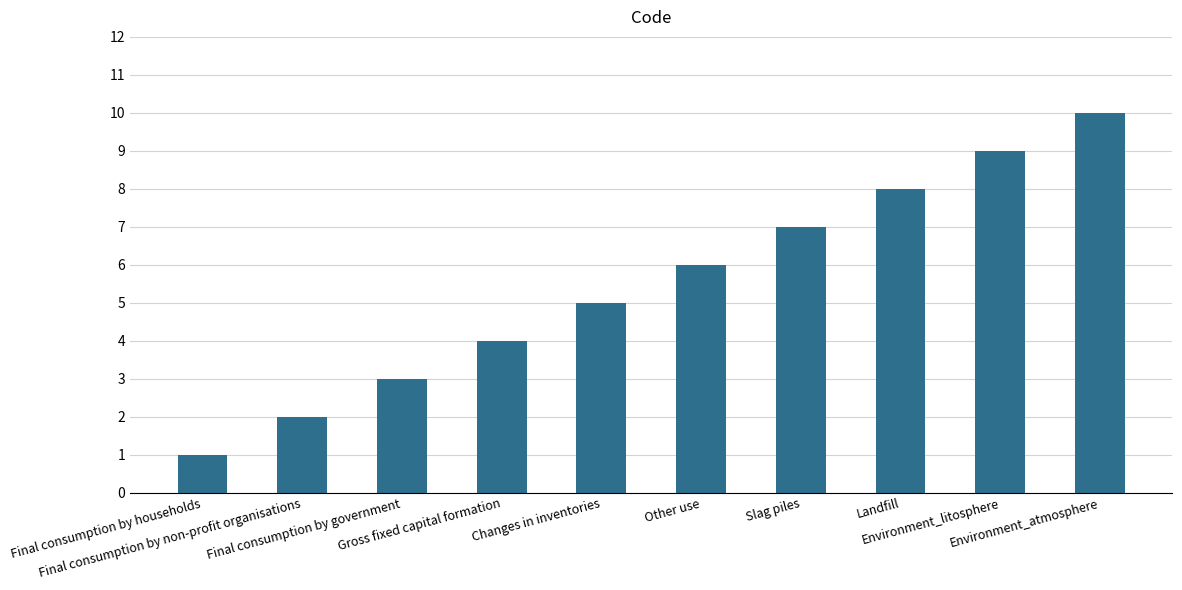

What is the average value?

6